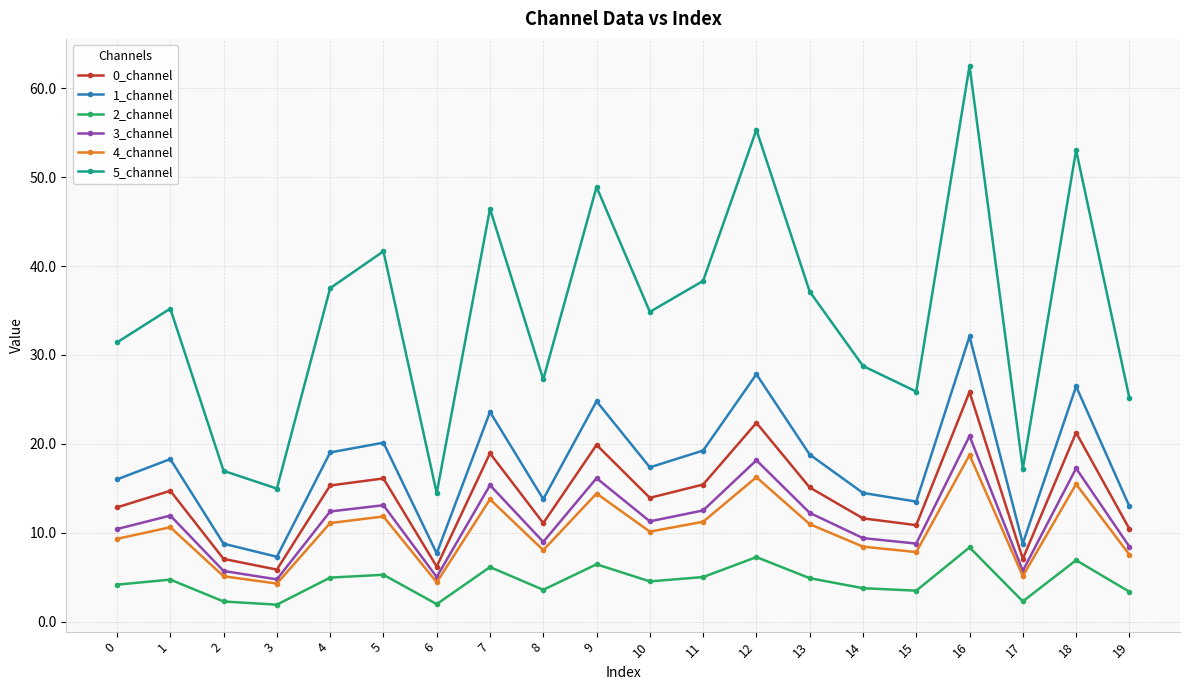

What is the value of the 2_channel point at the 10th from the left?

6.5